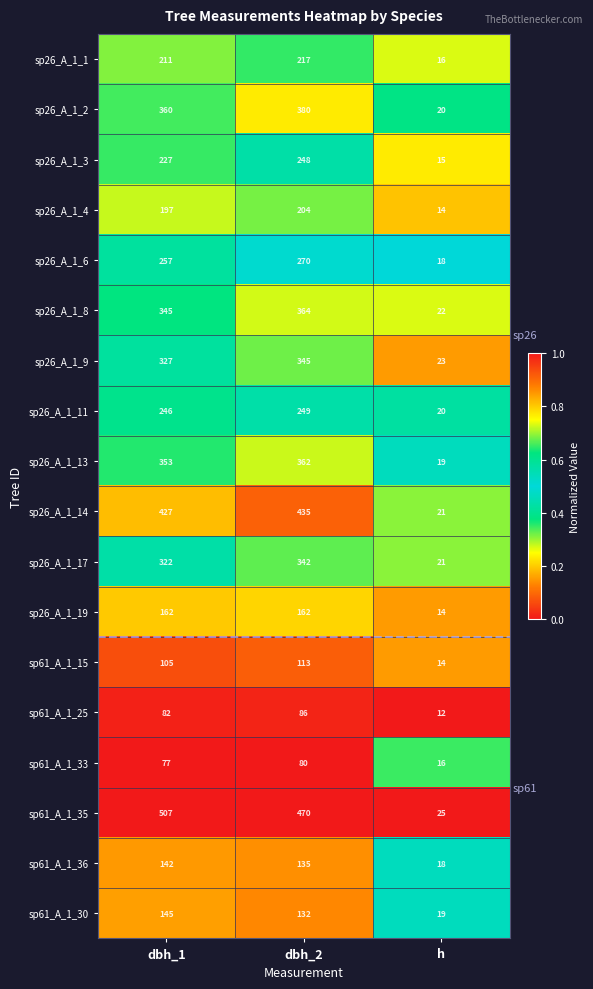

What is the minimum value for sp26_A_1_1?

16